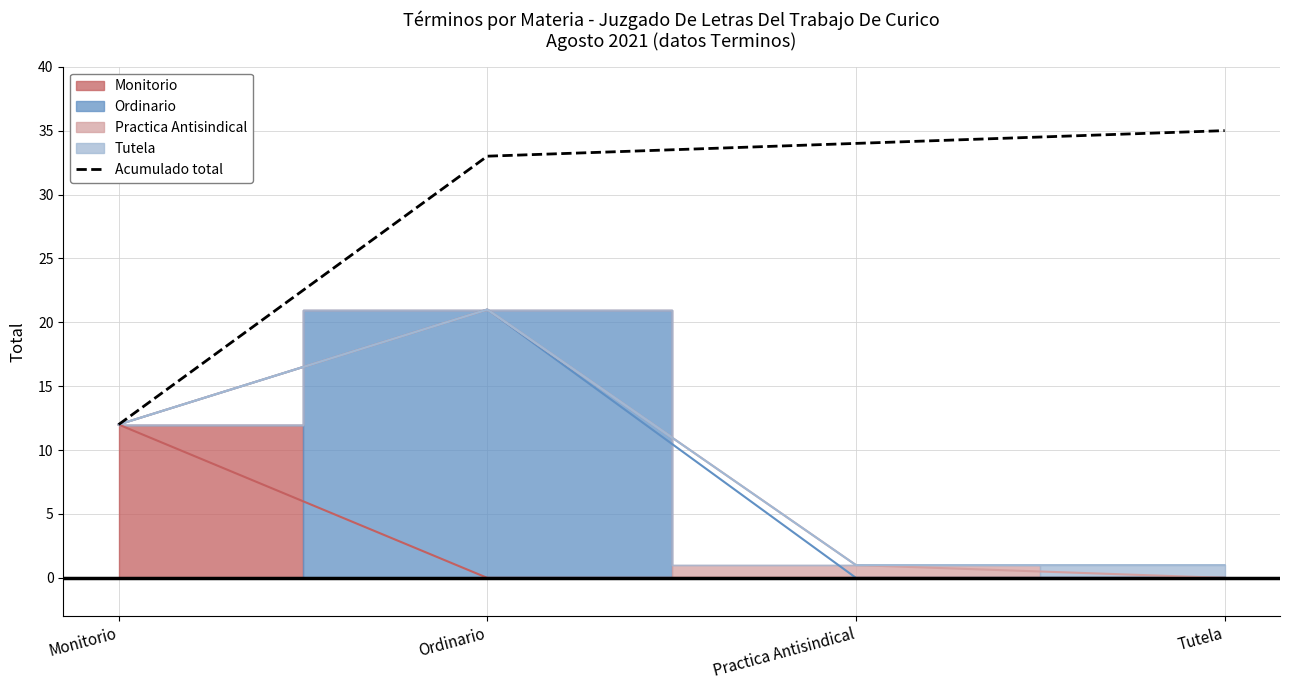

At which label is the value closest to 23?

Ordinario